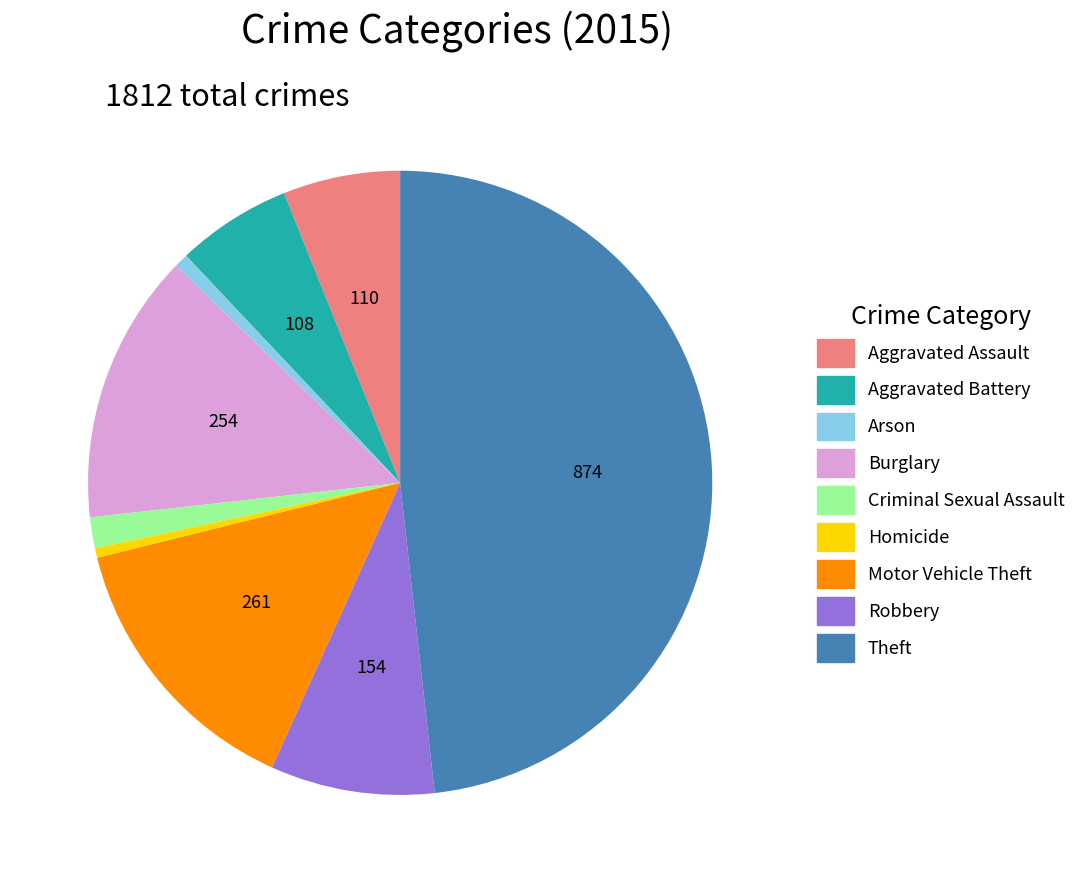

Do Motor Vehicle Theft and Robbery together represent more than half of the pie?

No